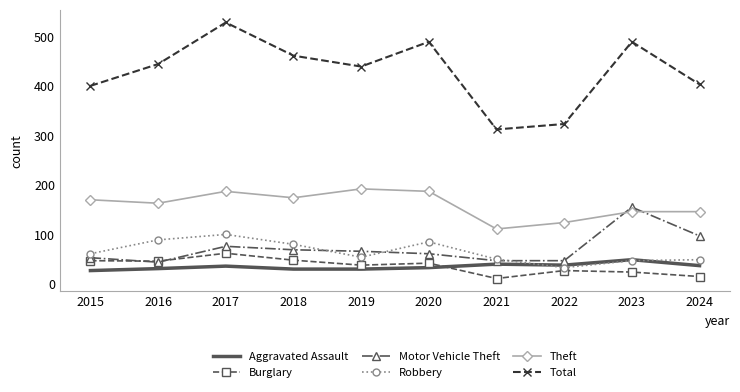

Is the value of Burglary at 2017 greater than the value of Aggravated Assault at 2020?

Yes